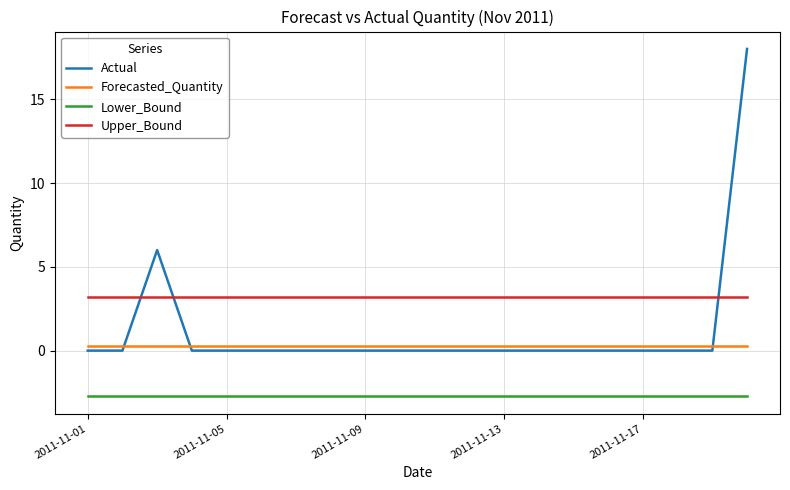

Which series has the largest range (max minus min)?

Actual